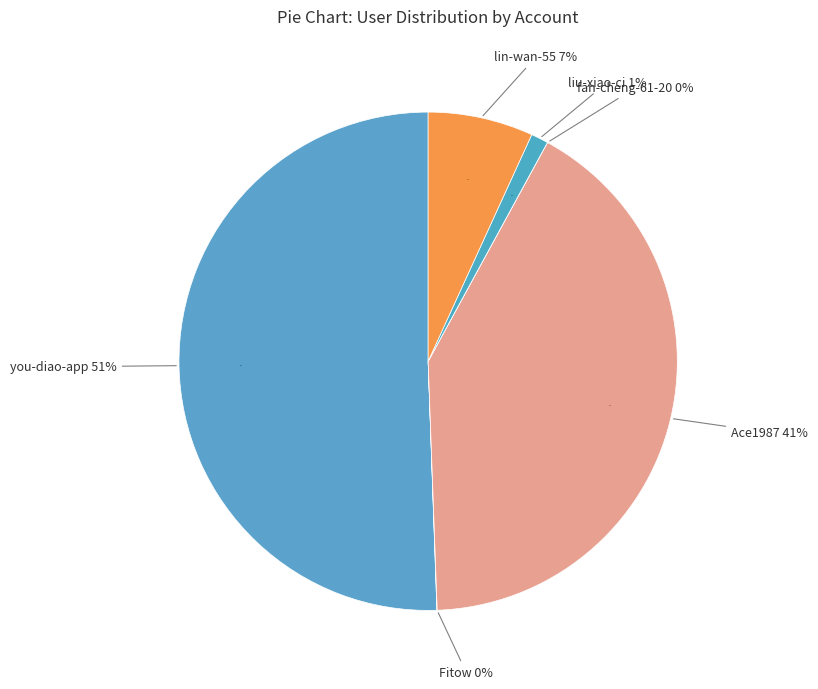

Is it true that fan-cheng-61-20 is 1% of the pie?

False